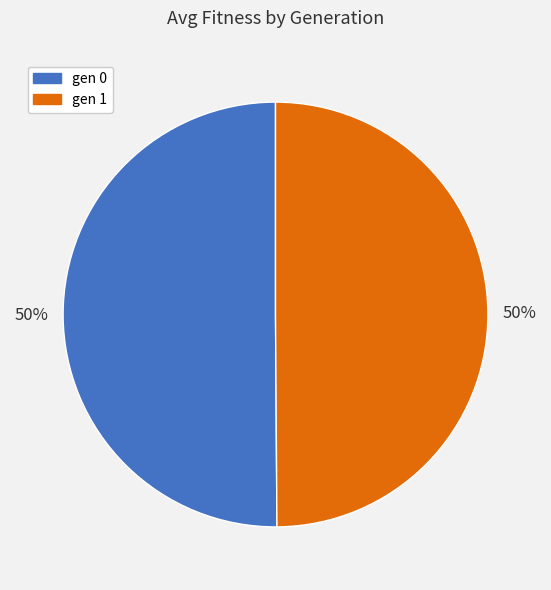

To the nearest percent, what is the average slice percentage?

50%